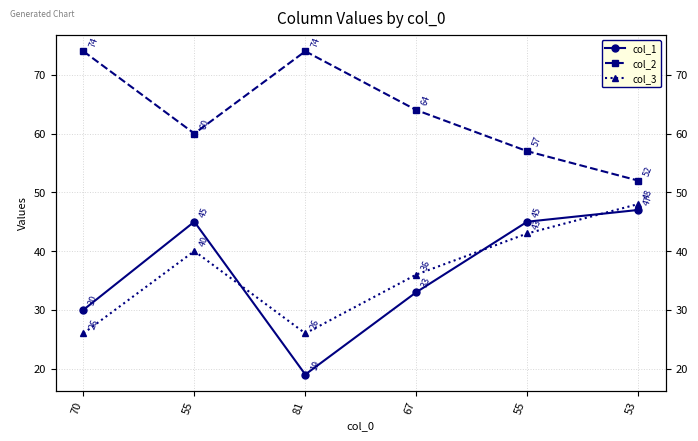

What is the label of the 6th point from the right?

70